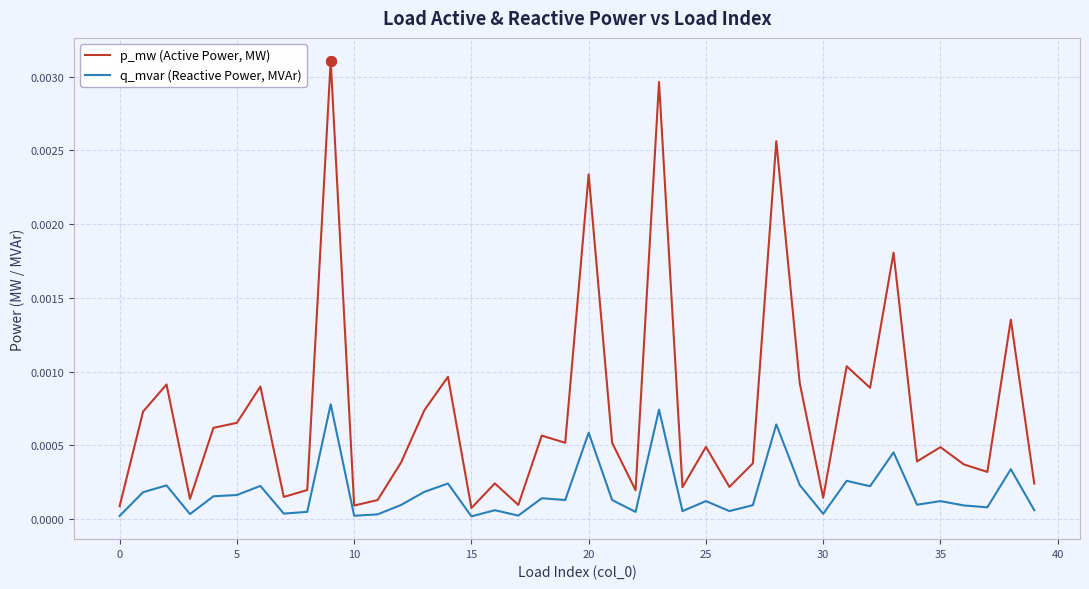

Which series has the largest range (max minus min)?

p_mw (Active Power, MW)